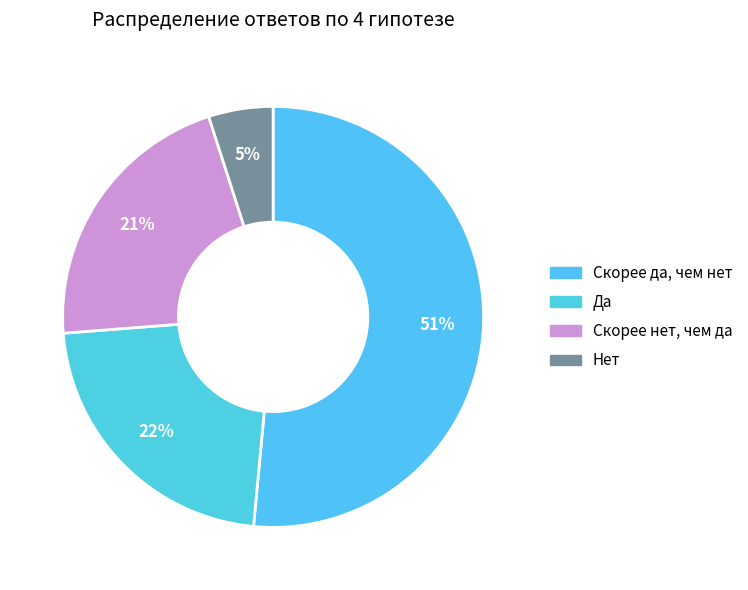

Which has a higher value, Скорее нет, чем да or Да?

Да